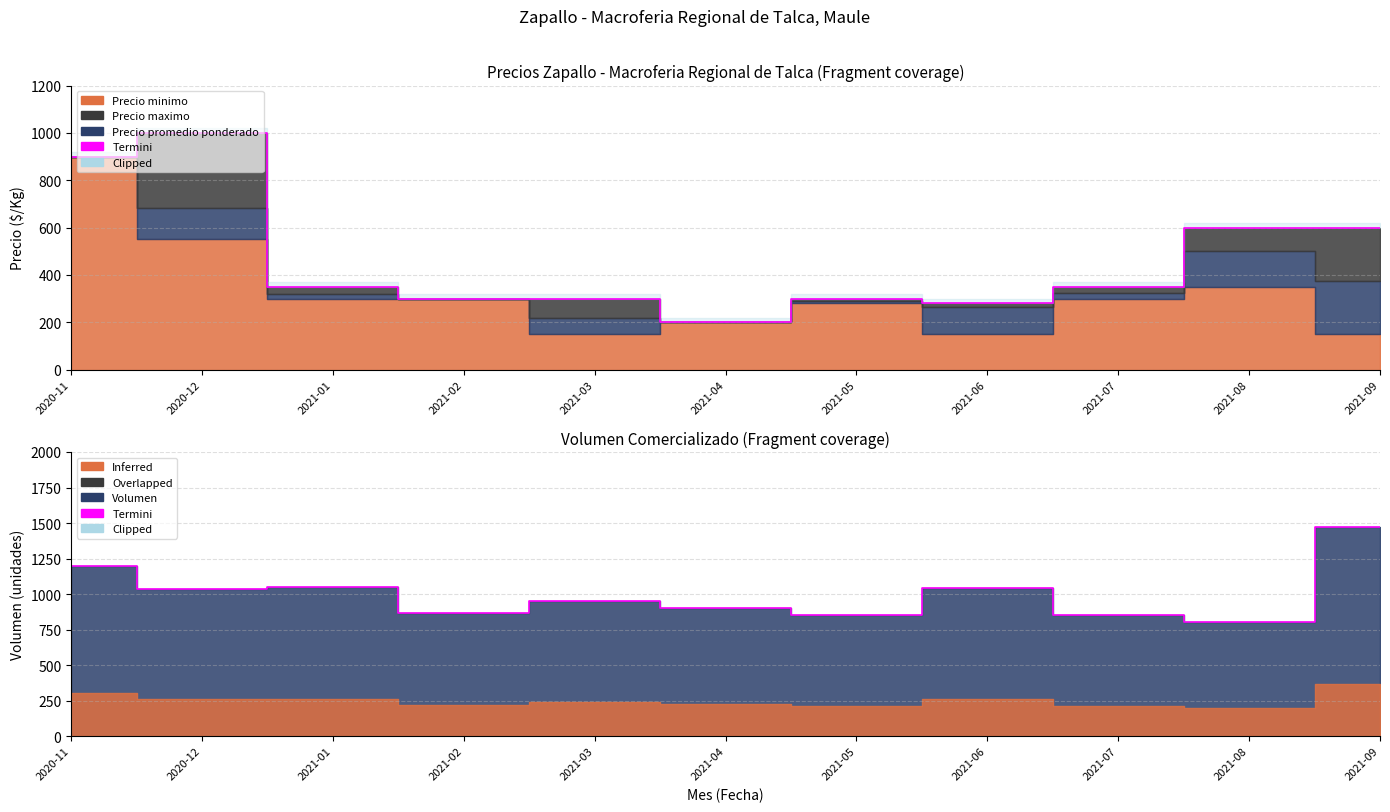

True or false: the data shows 1248 at 2021-08.

False